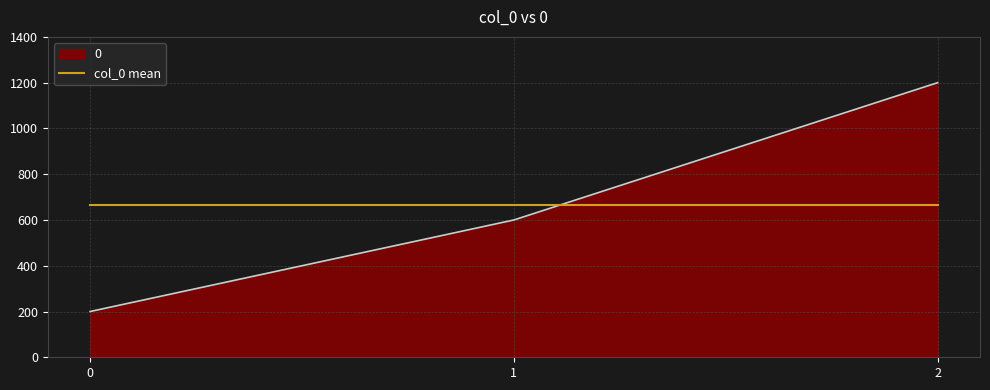

The value of 0 at 1 is 600.0. True or false?

True